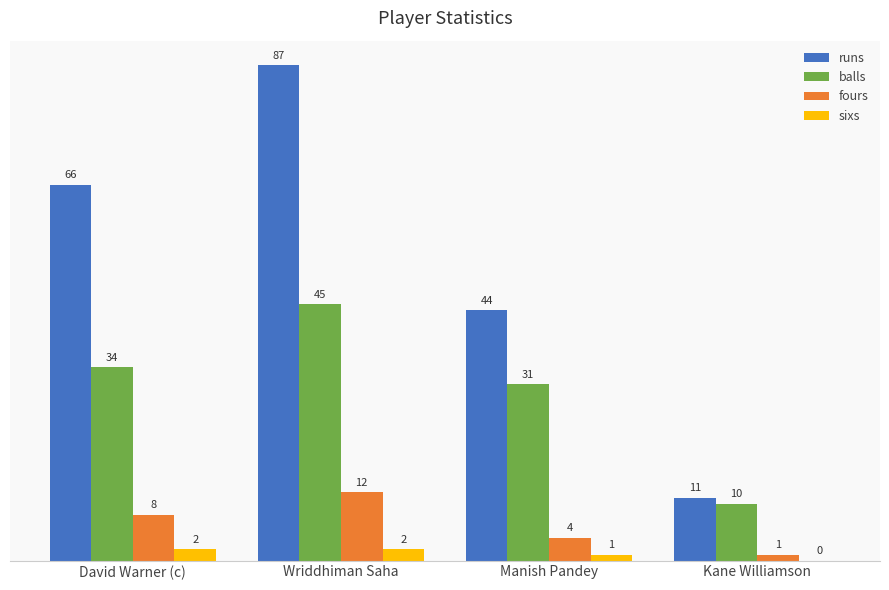

True or false: balls has a value of 74 at Wriddhiman Saha.

False